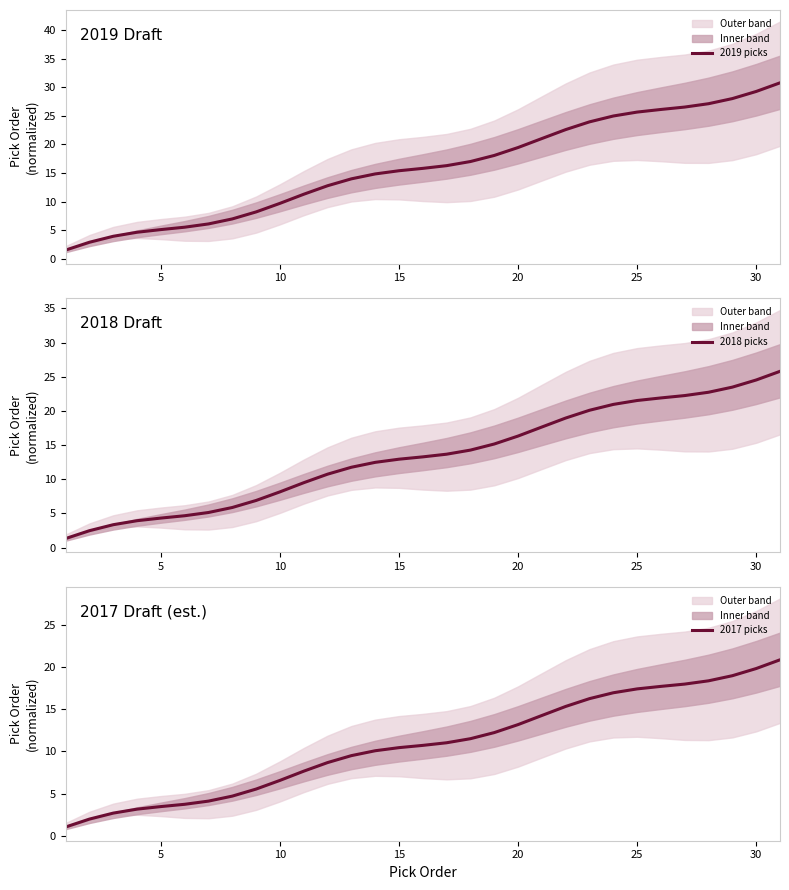

What is the maximum value for 2019 picks?

30.8